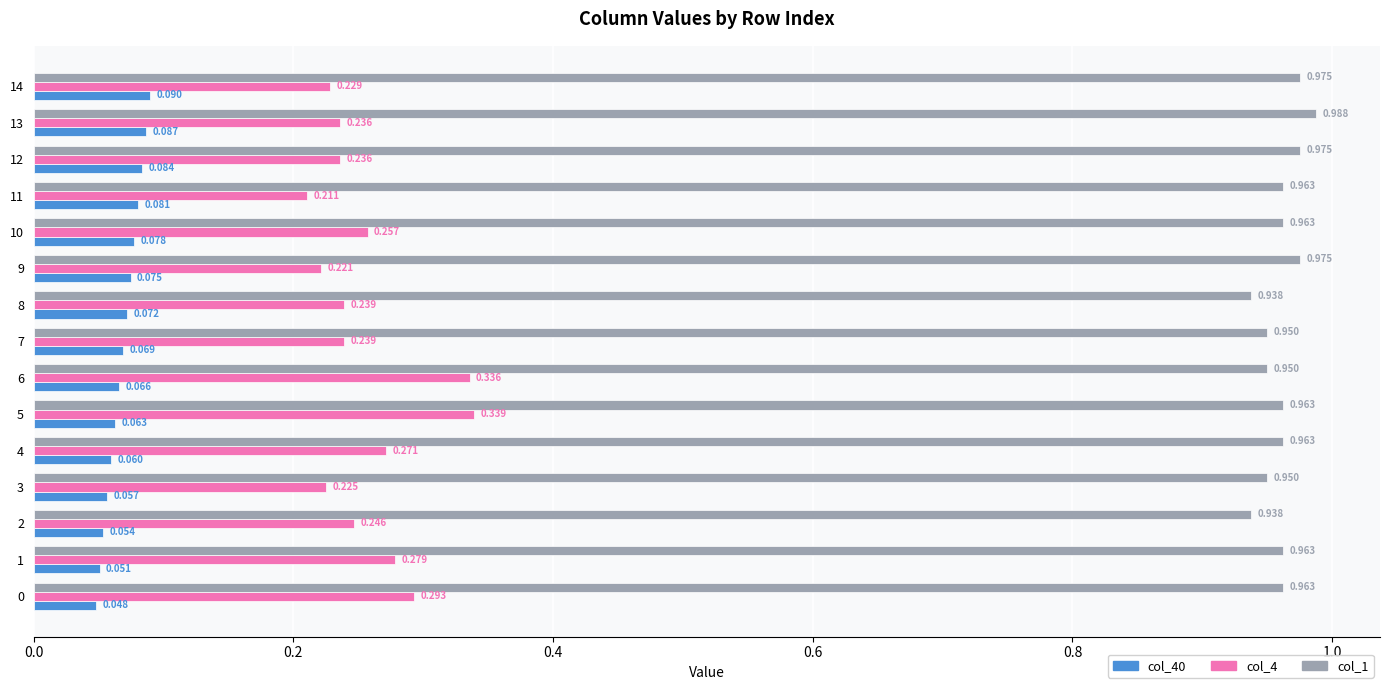

Is the value of col_1 at 11 greater than the value of col_40 at 14?

Yes